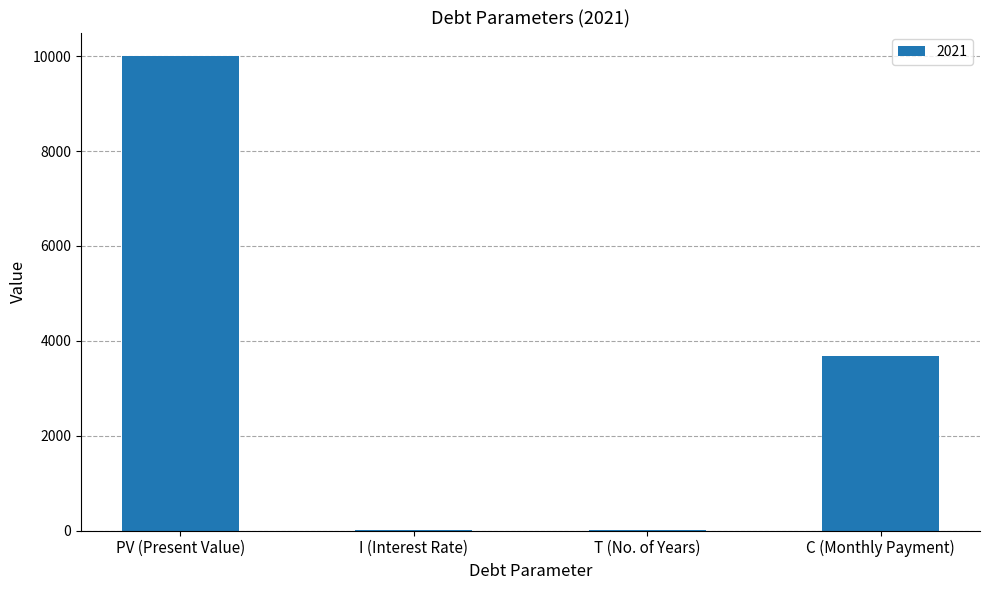

True or false: the data shows 10000.0 at PV (Present Value).

True